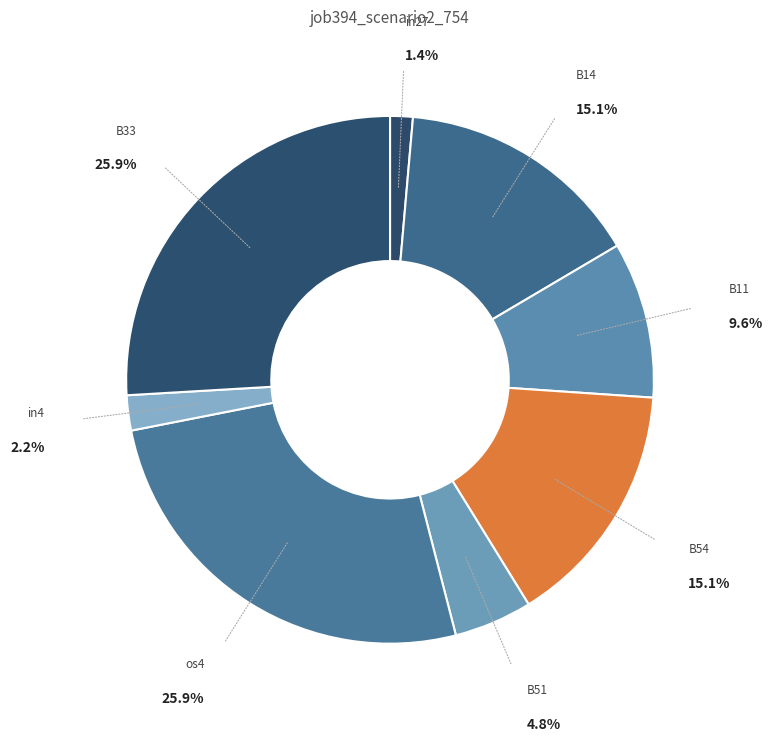

What is the smallest slice in the pie chart?

in27